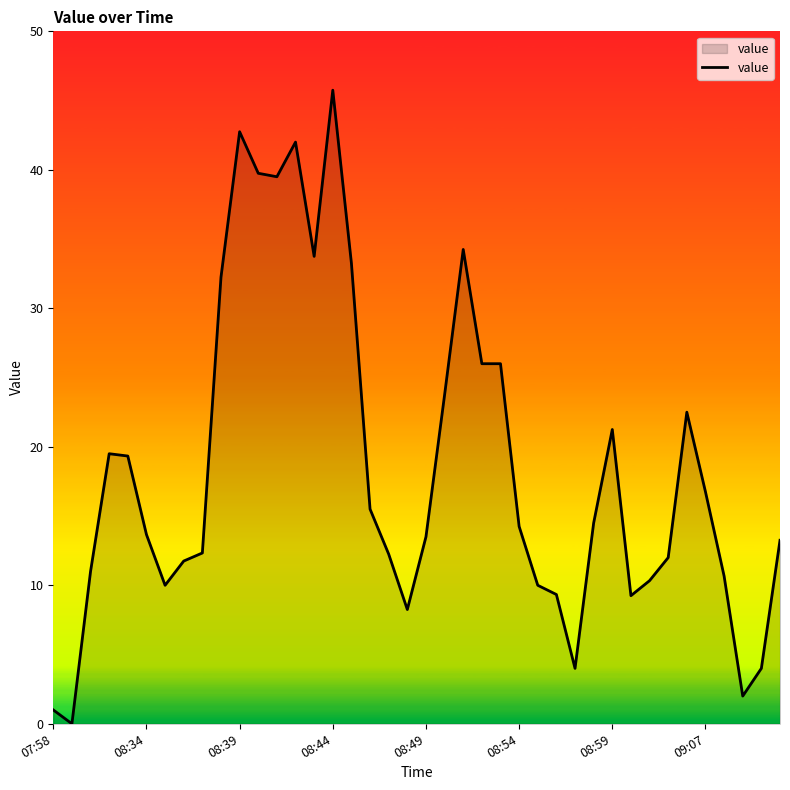

What is the maximum value shown in the chart?

45.8